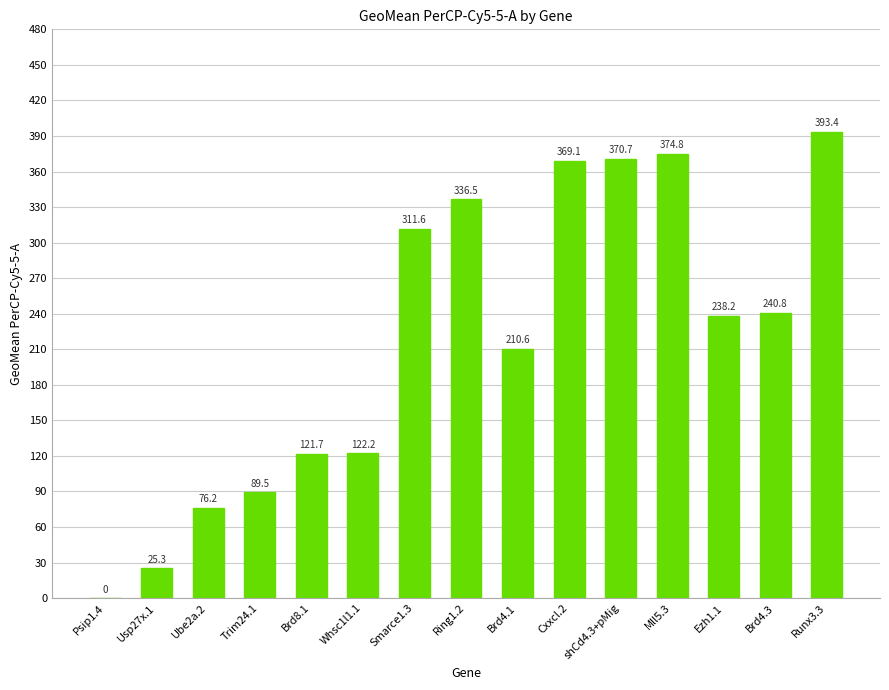

Read the value at Brd8.1.

121.7